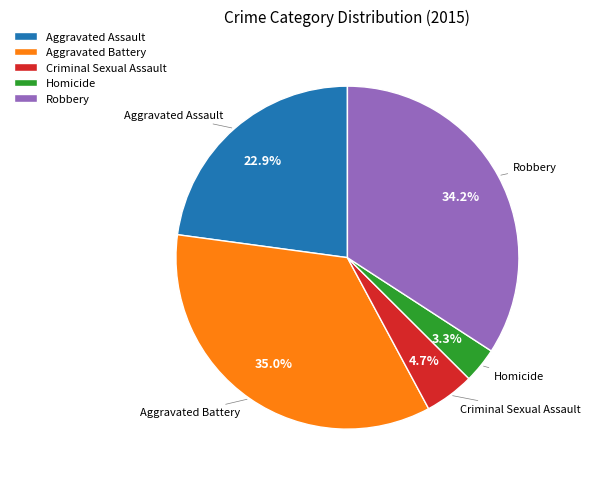

To the nearest percent, what is the average slice percentage?

20%